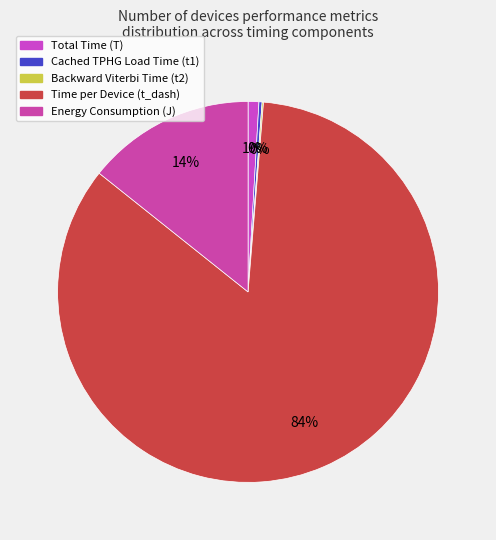

To the nearest percent, what percentage of the pie is Time per Device (t_dash)?

84%